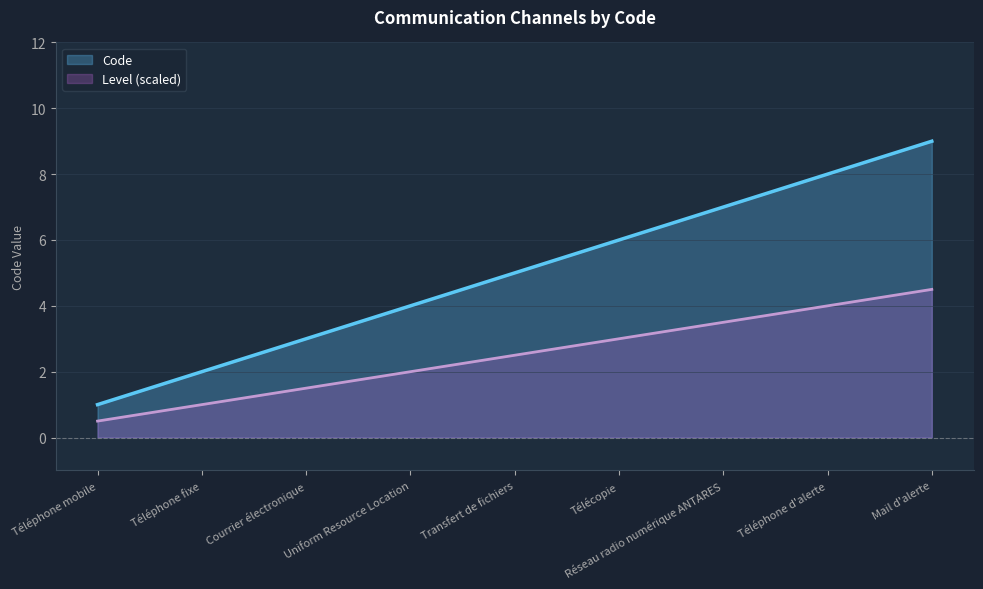

What is the change in value from Télécopie to Réseau radio numérique ANTARES?

+1